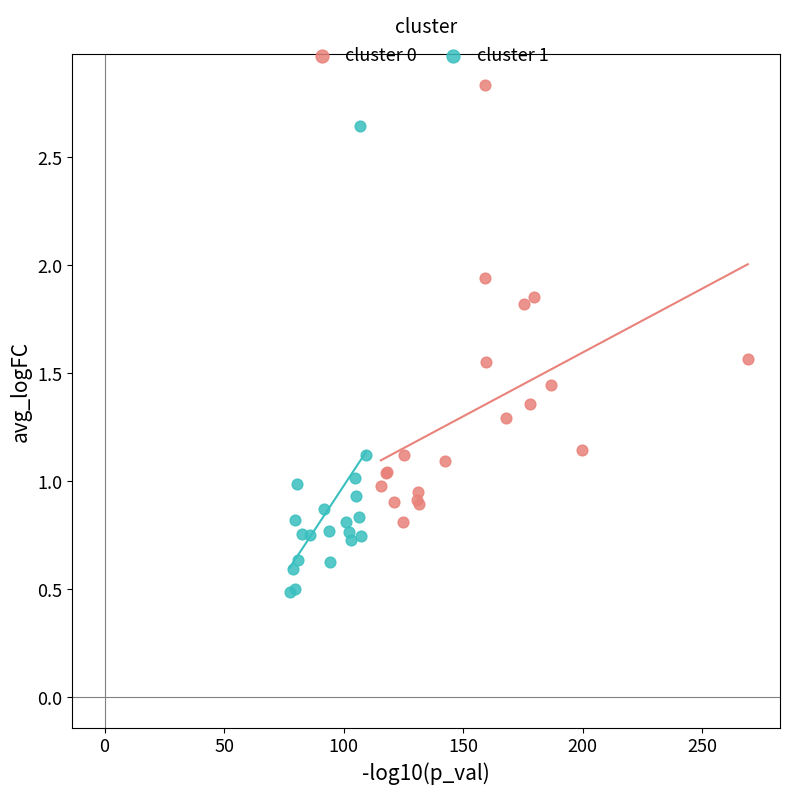

Which series contains the highest Y value?

cluster 0